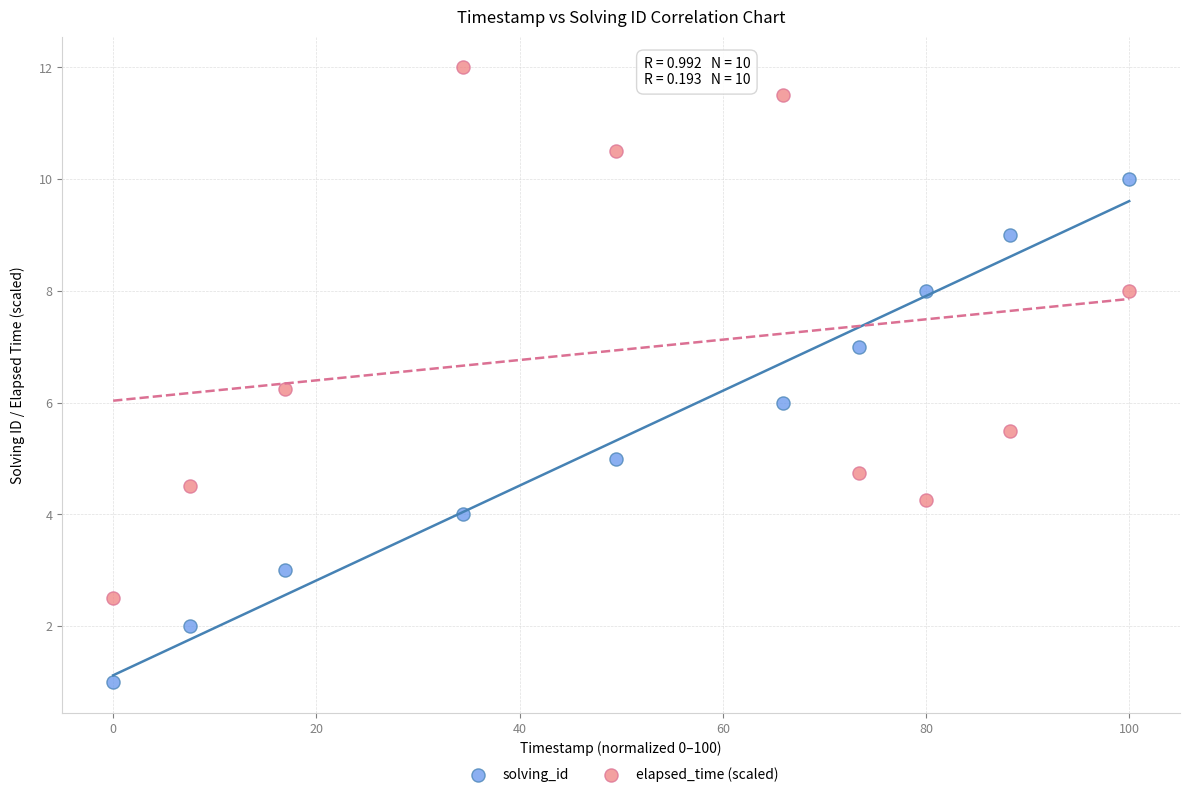

Across all data points, what is the range of Y values (max minus min)?

11.0